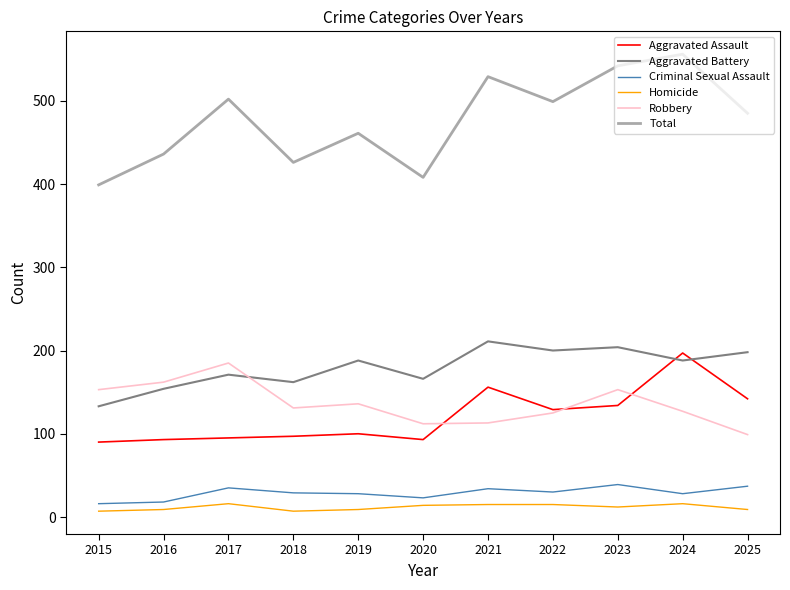

What is the spread (max minus min) of values at 2018?

419